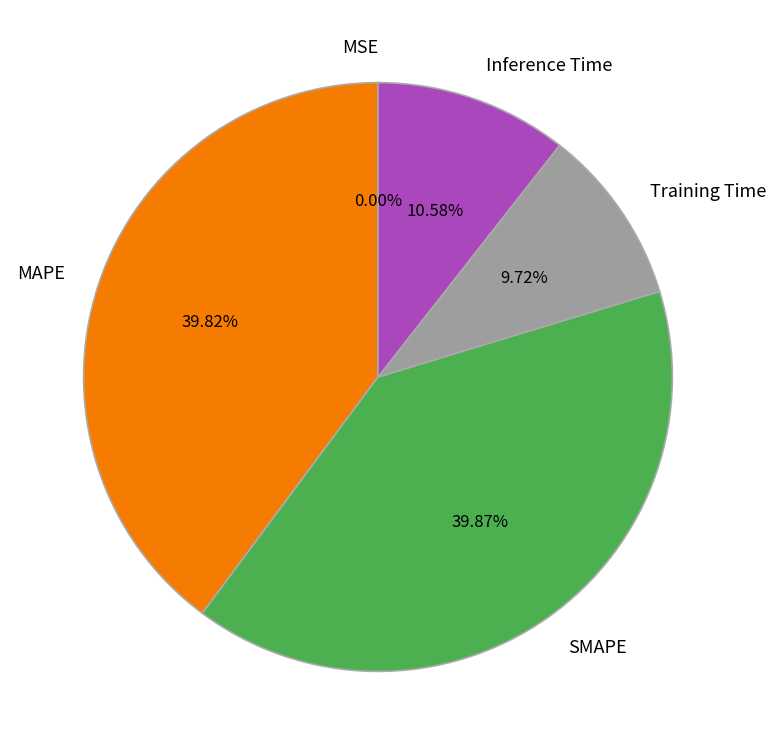

Does any single category account for the majority?

No